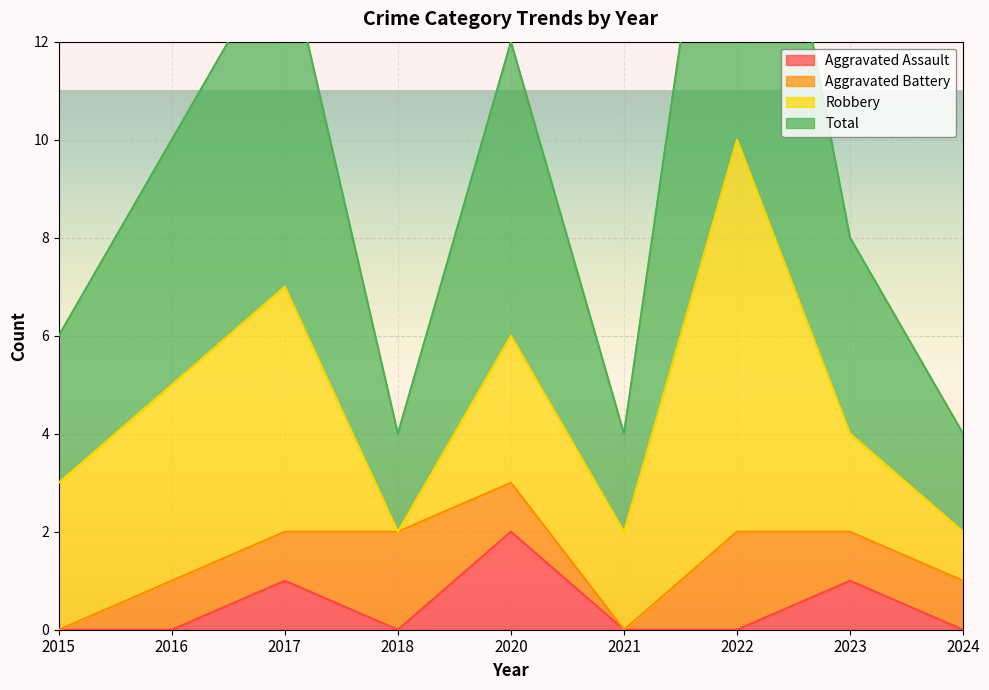

In Aggravated Assault, how many points are higher than both neighbors (excluding endpoints)?

3